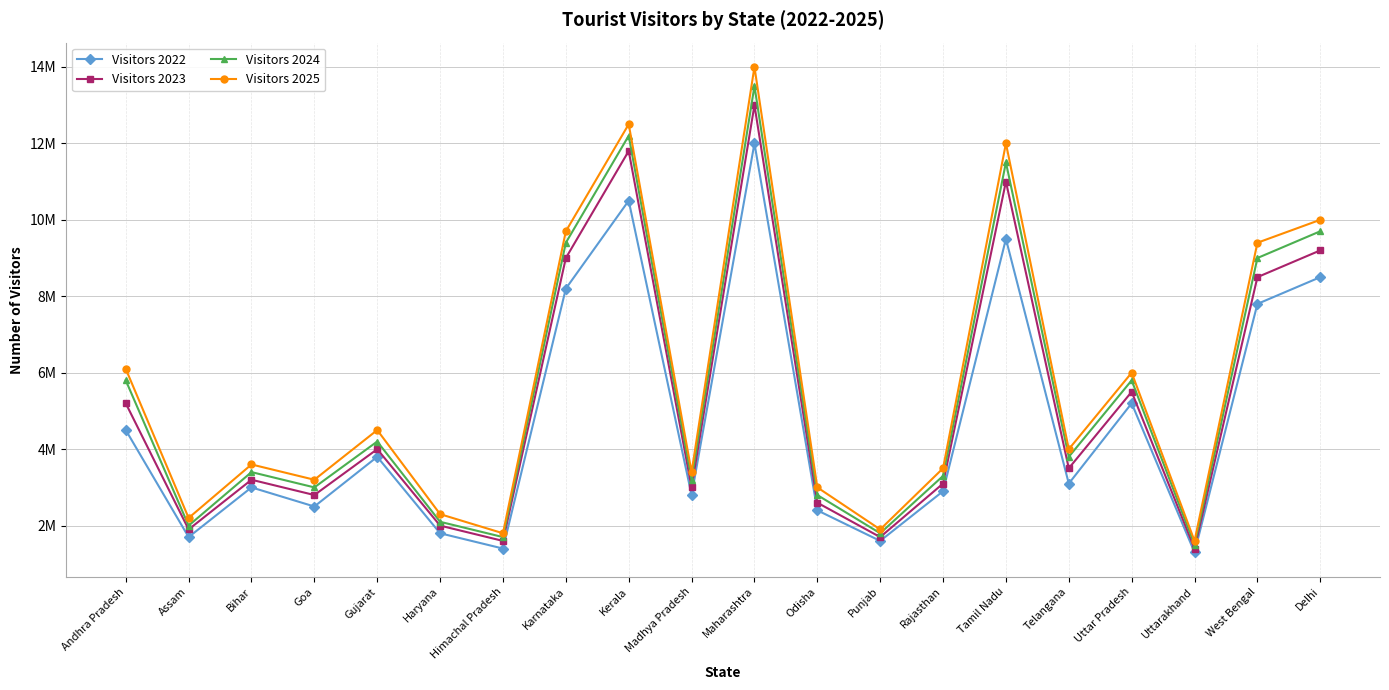

True or false: Visitors 2022 has a value of 5200000 at Uttar Pradesh.

True